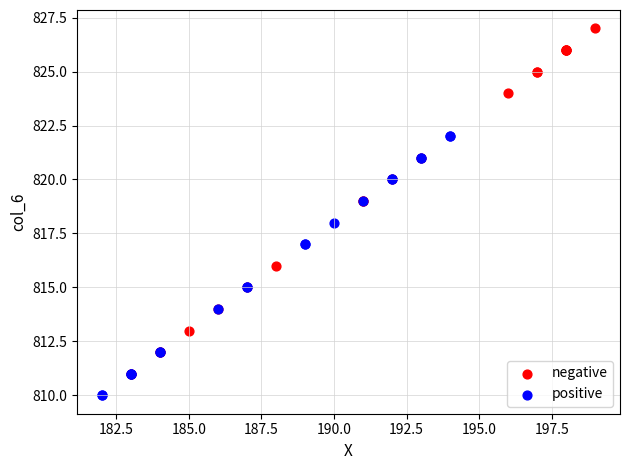

Which series reaches the minimum Y coordinate?

positive